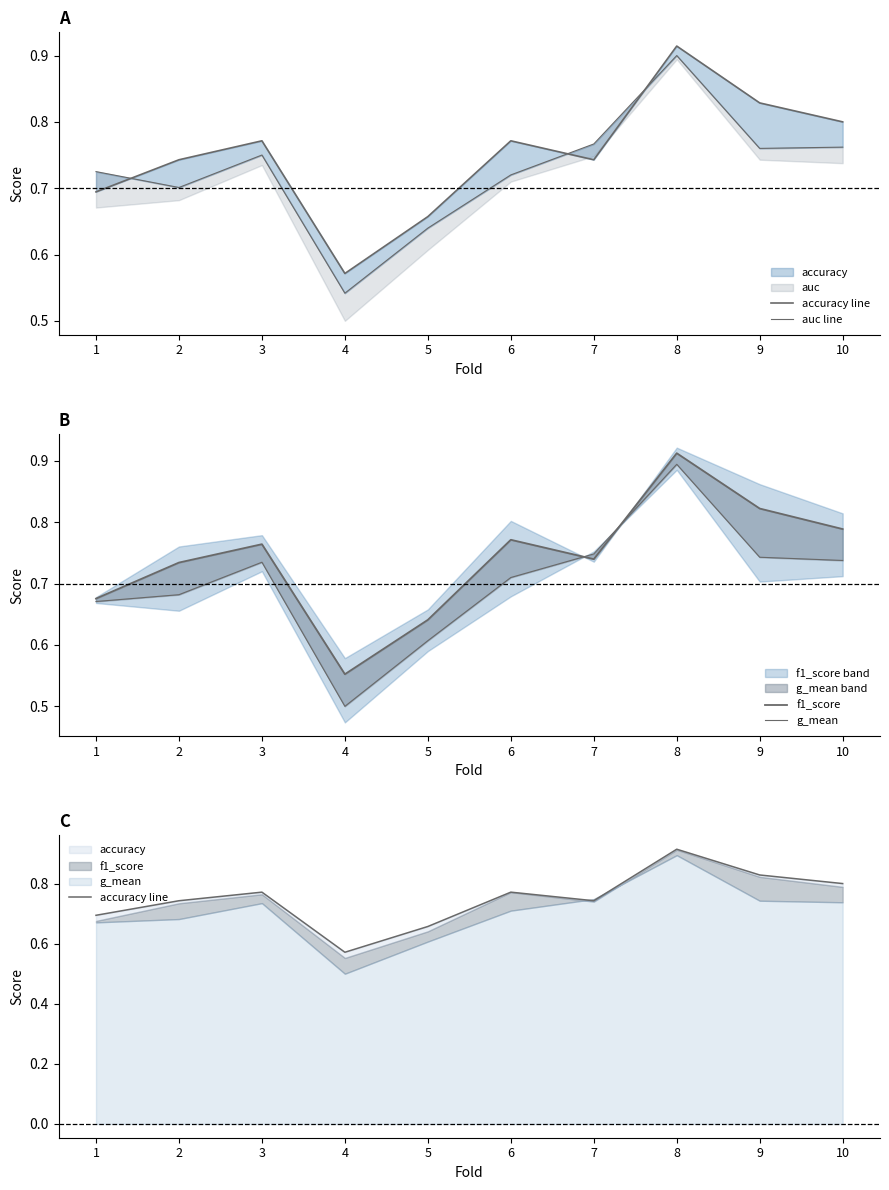

What is the sum of the accuracy line values at 4 and 2?

1.3